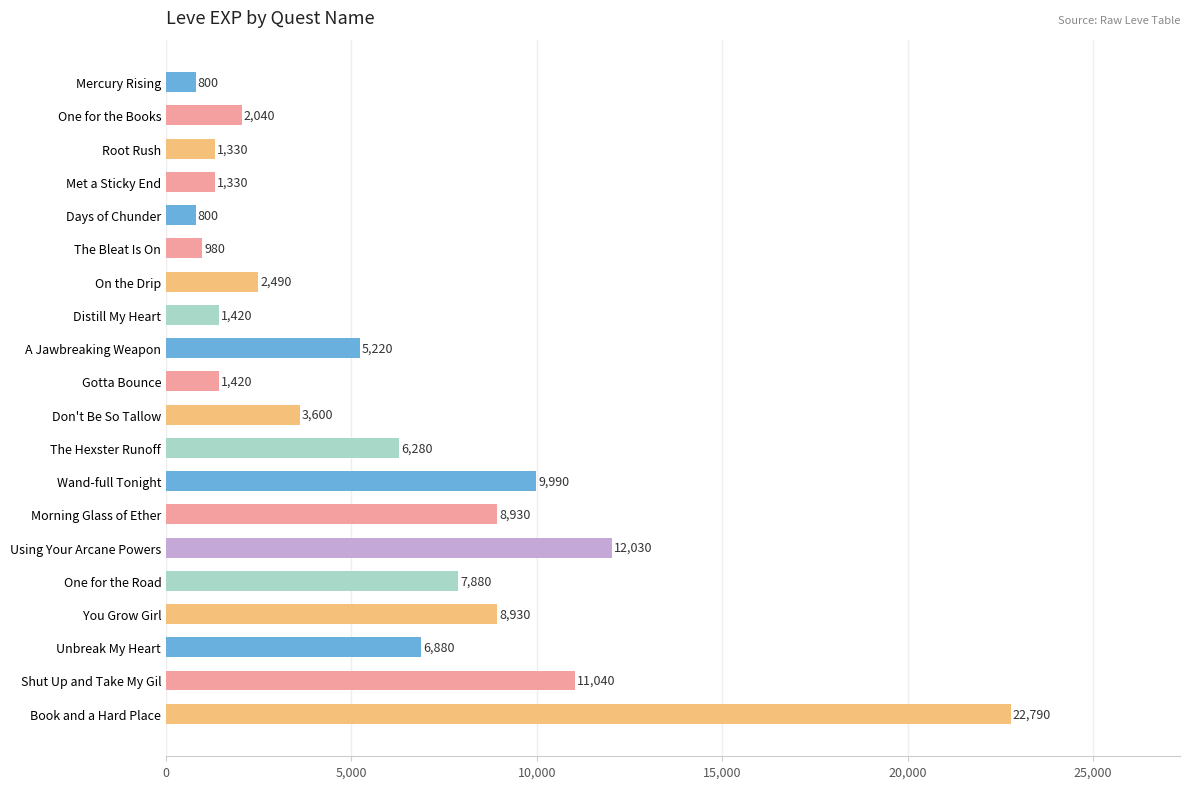

Is it true that the value at One for the Books is 3413?

False